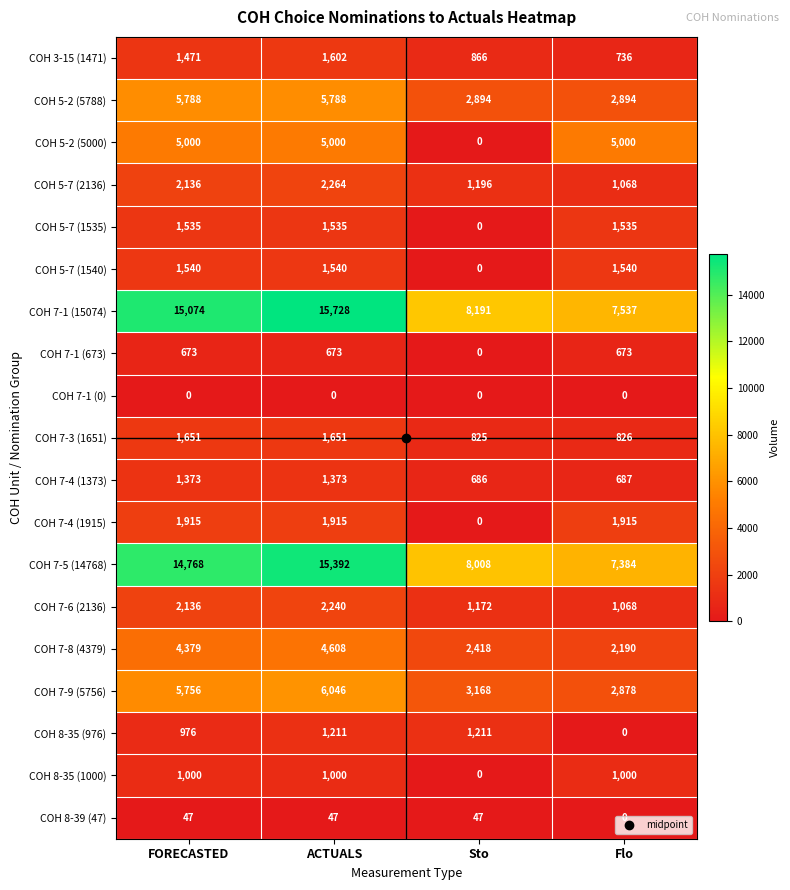

What is the total value across all series at ACTUALS?

69613